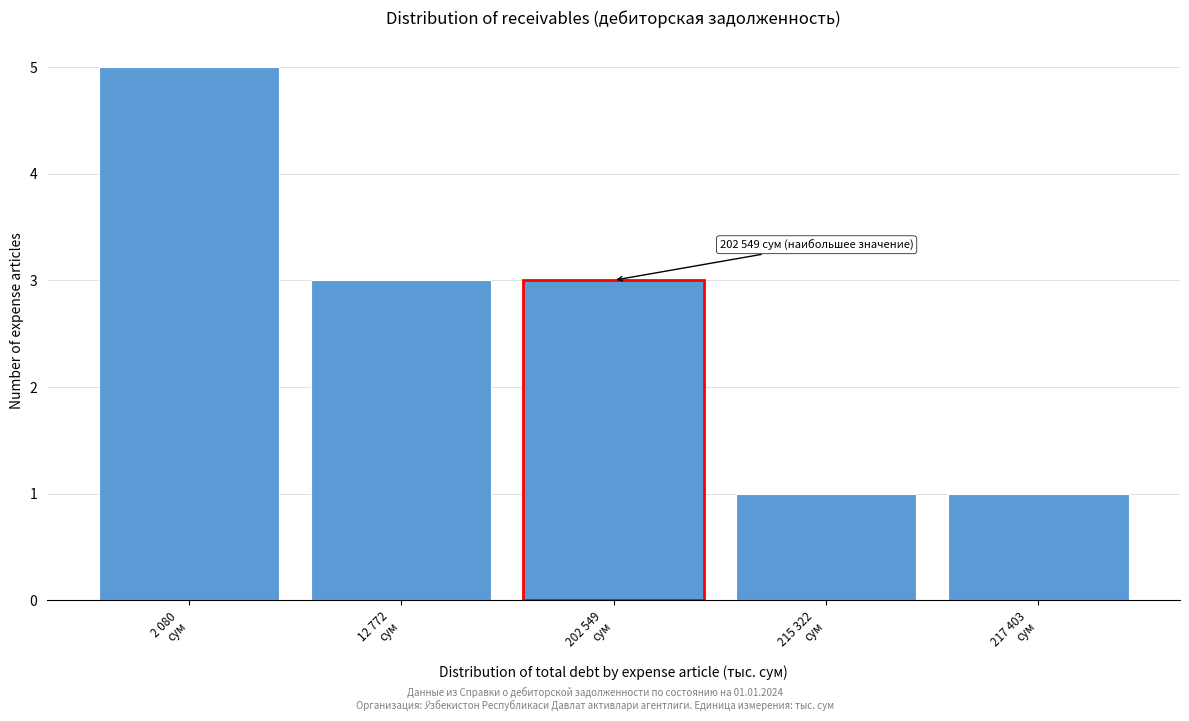

Reading right to left, extract all data points from this chart.

1	1	3	3	5